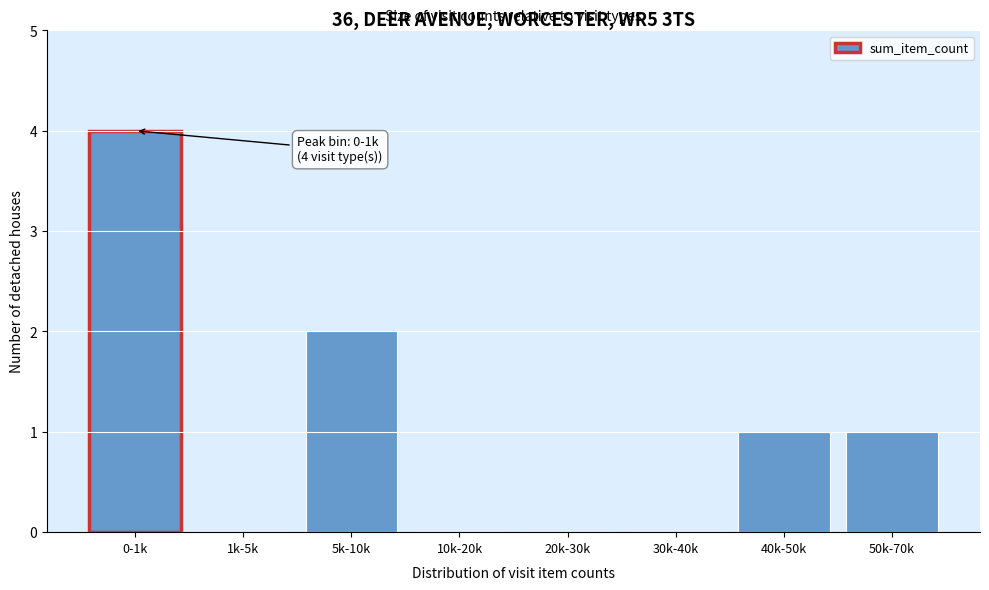

Reading left to right, what are all the values shown in this chart?

0-1k=4	1k-5k=0	5k-10k=2	10k-20k=0	20k-30k=0	30k-40k=0	40k-50k=1	50k-70k=1